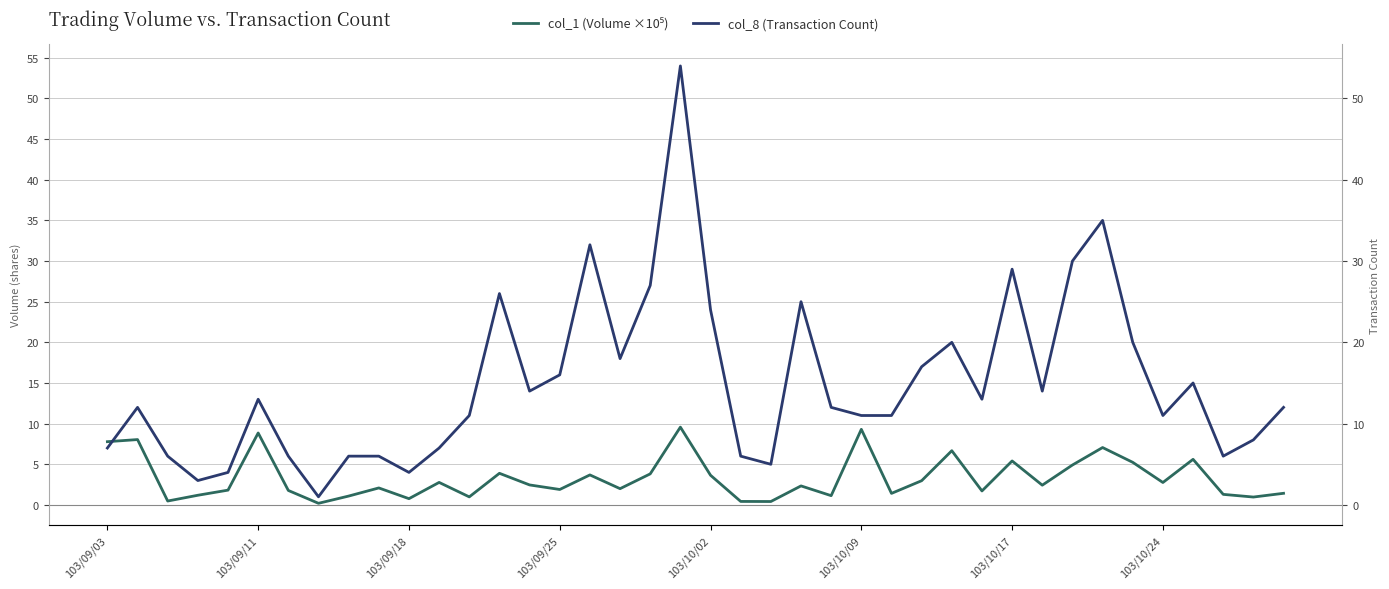

What is the value of the col_8 (Transaction Count) point at the 12th from the left?

7.0